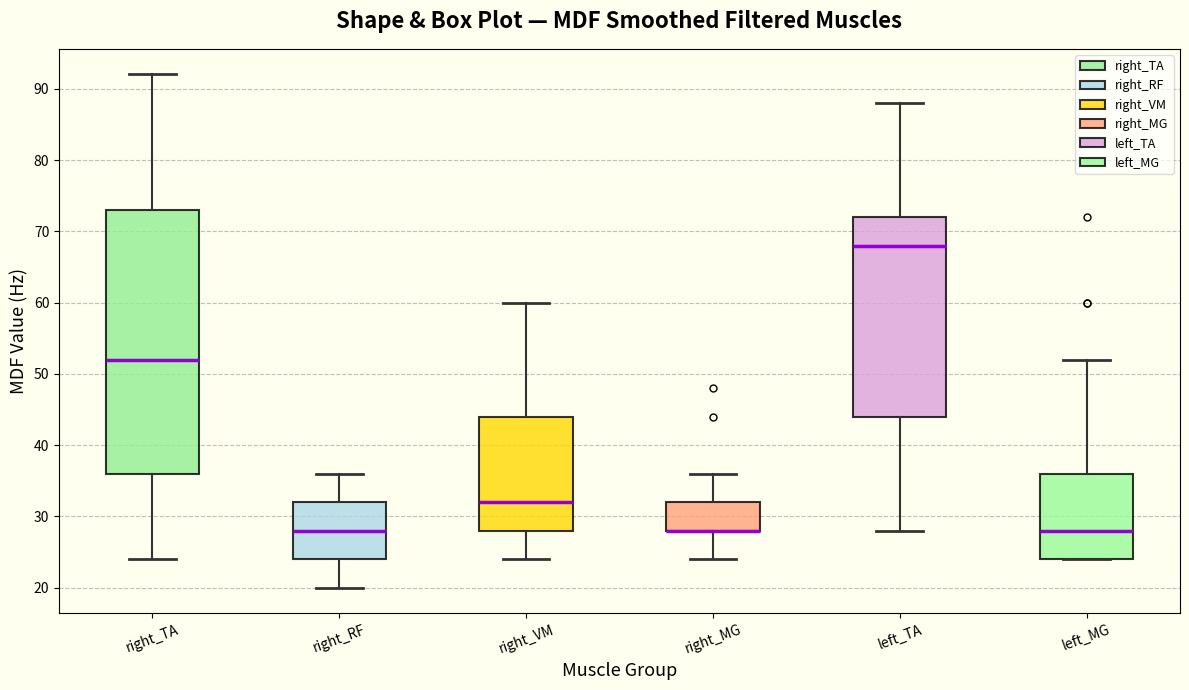

Reading left to right, transcribe this box plot: for each box, give where its median line is, the range the box spans, and where its two whiskers end, as read against the y-axis. The values are not printed on the chart, so give them approximately, as read against the axis.

right_TA: median 52, box 36 to 73, whiskers 24 to 92
right_RF: median 28, box 24 to 32, whiskers 20 to 36
right_VM: median 32, box 28 to 44, whiskers 24 to 60
right_MG: median 28 (drawn on the box's lower edge), box 28 to 32, whiskers 24 to 36
left_TA: median 68, box 44 to 72, whiskers 28 to 88
left_MG: median 28, box 24 to 36, whiskers 24 to 52